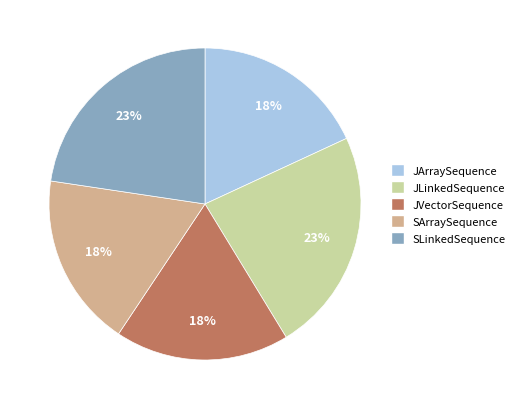

Does SArraySequence represent more than half of the total?

No